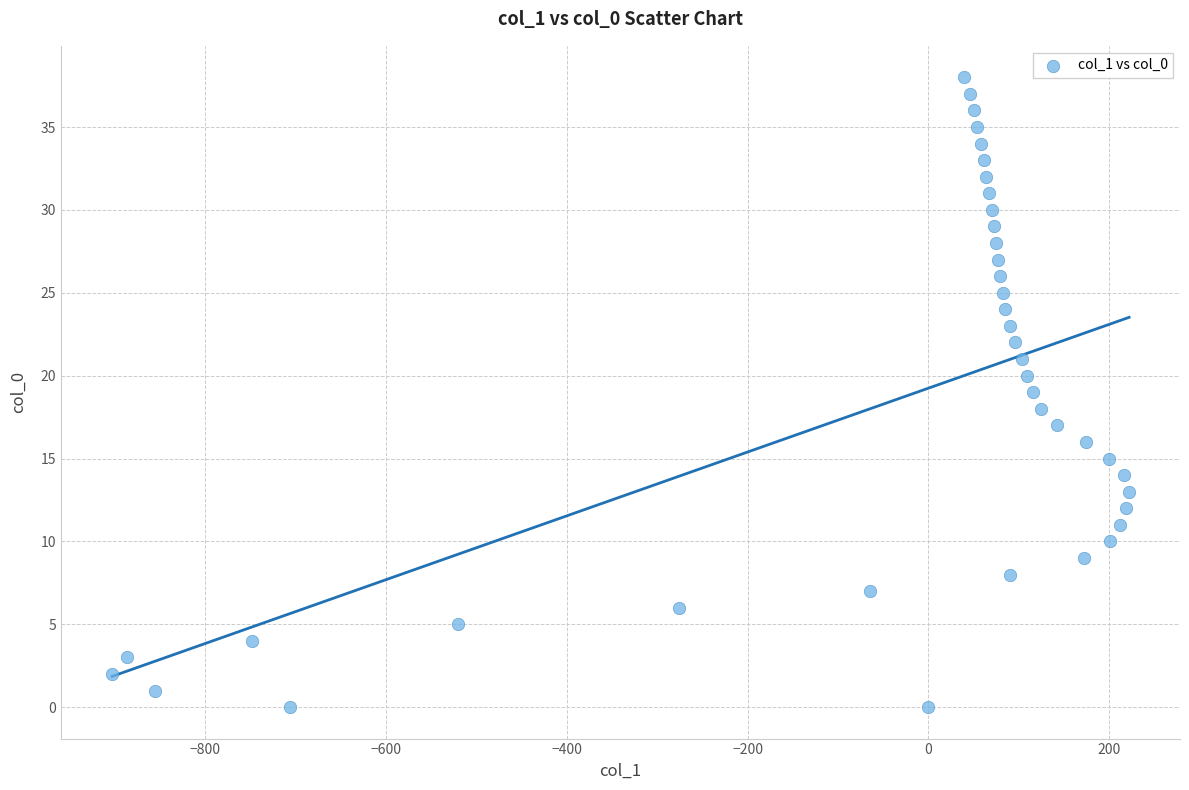

What is the range of X values (max minus min)?

1125